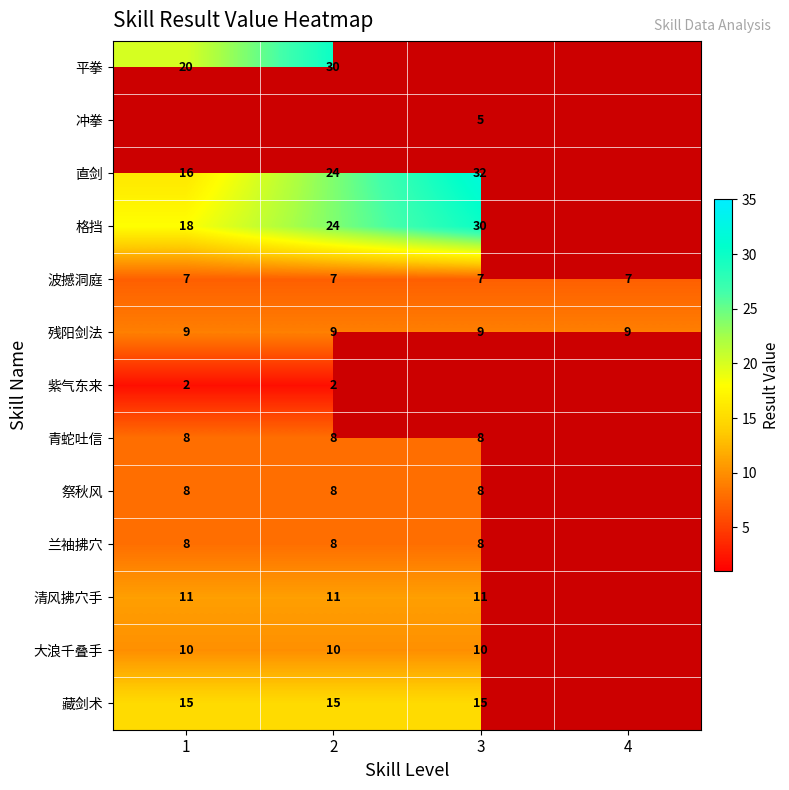

The value of 清风拂穴手 at 2 is 11. True or false?

True